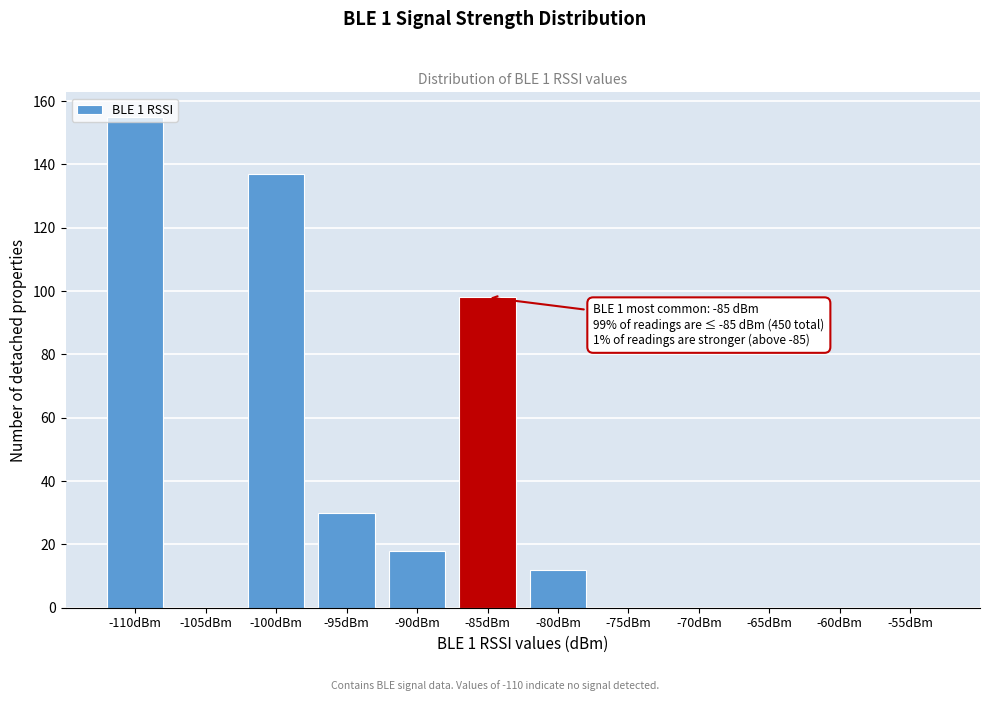

The value at -95dBm is 19. True or false?

False